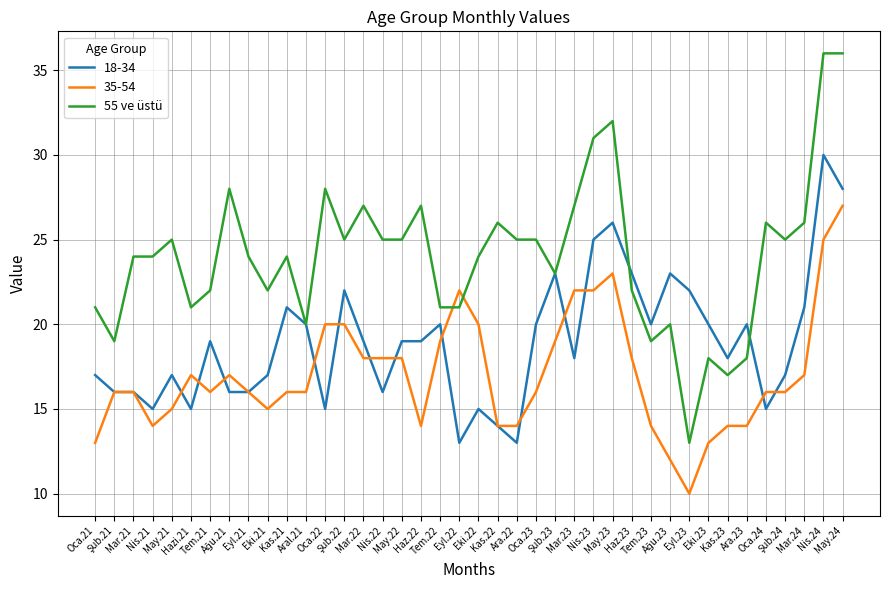

Which series has the largest range (max minus min)?

55 ve üstü